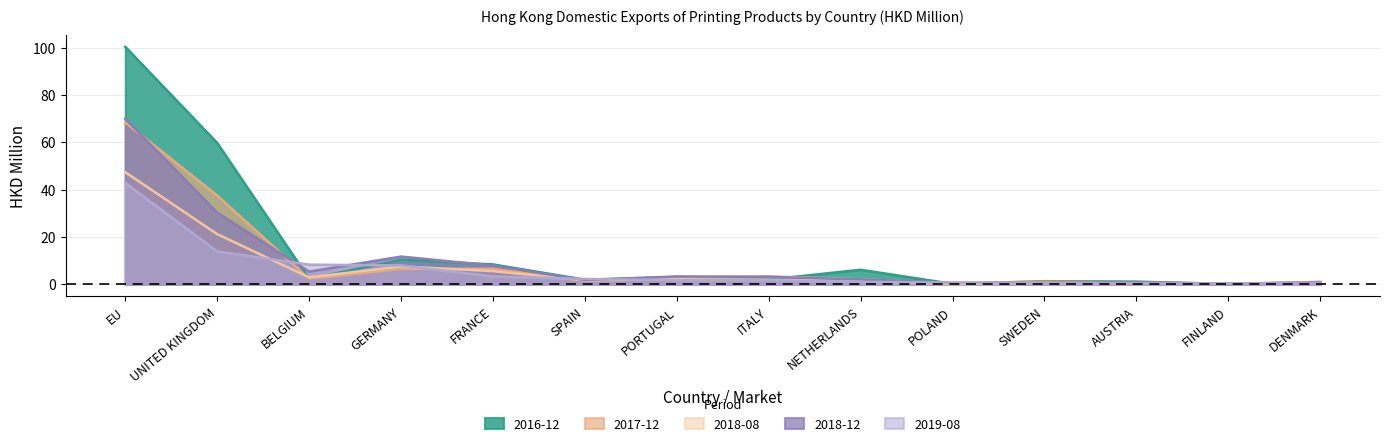

Where is the first local maximum for 2016-12?

GERMANY